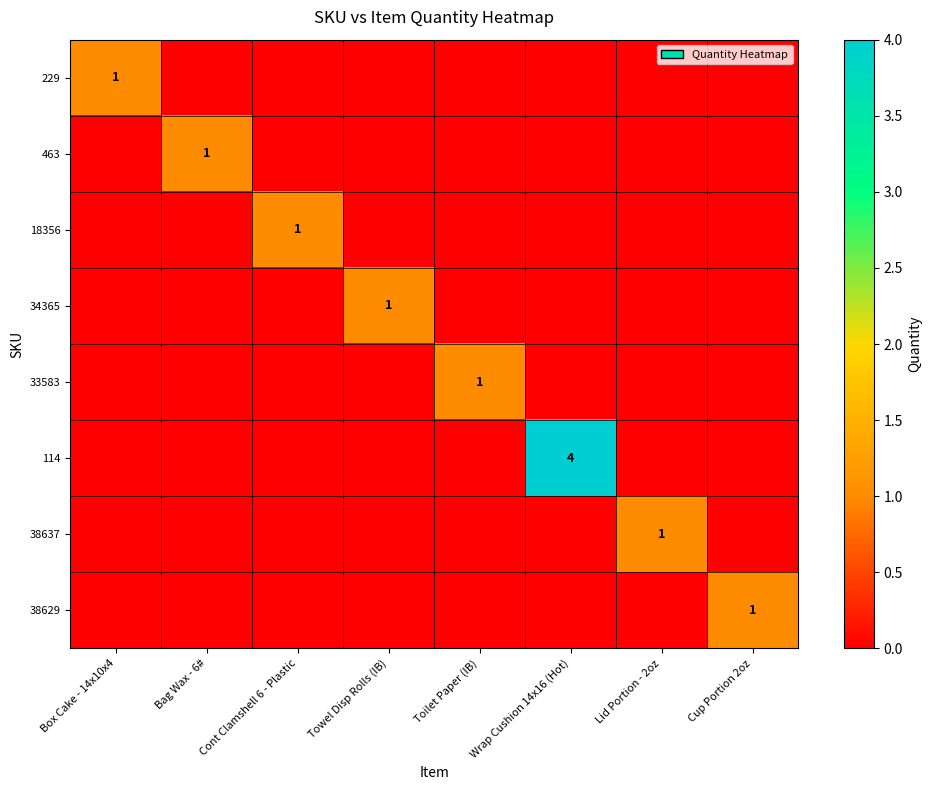

The 38629 series shows 1 at Cup Portion 2oz. True or false?

True